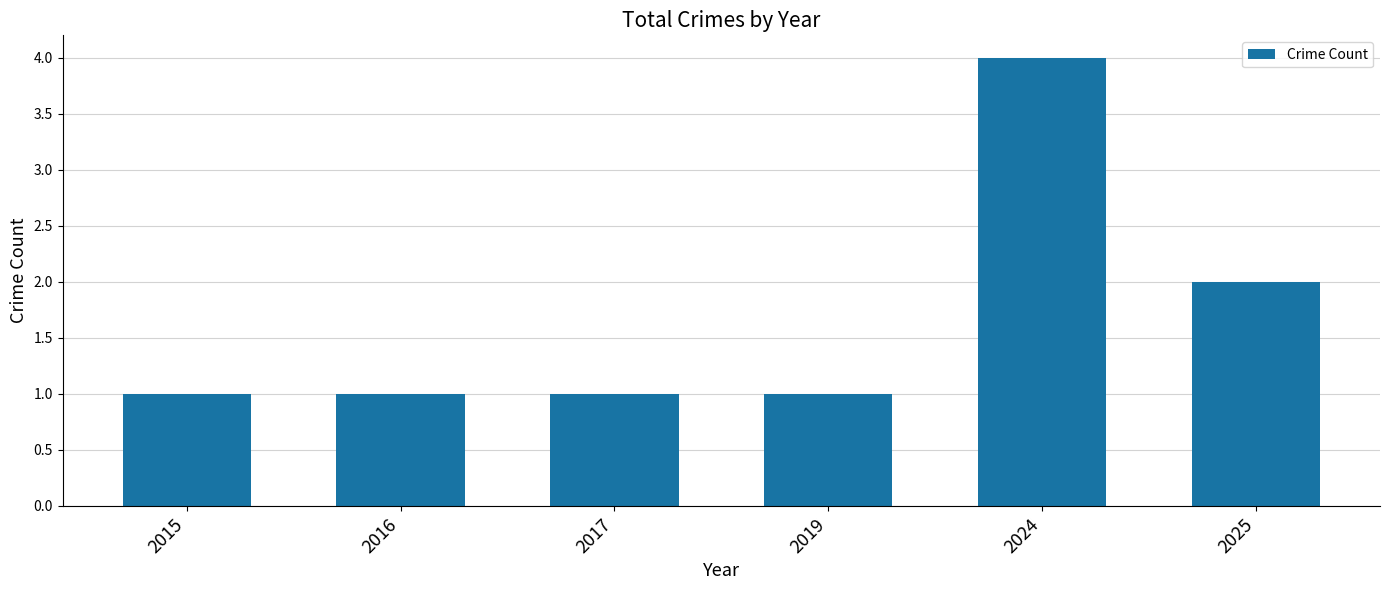

What is the ratio of the value at 2016 to the value at 2017?

1.0